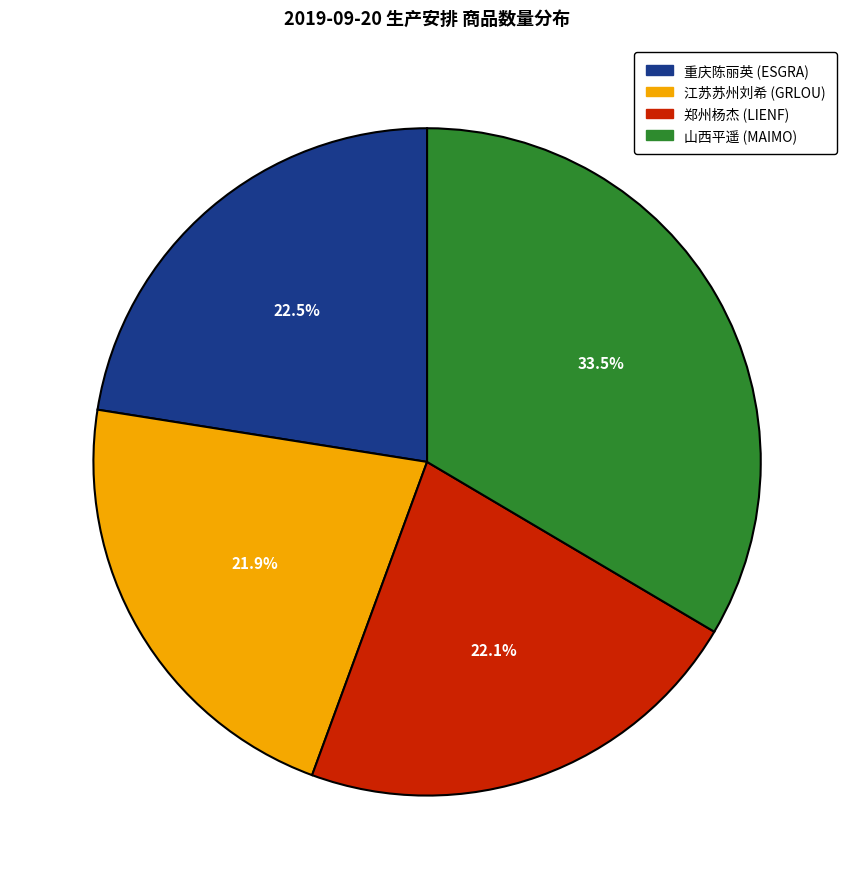

Is there a majority slice in this chart?

No